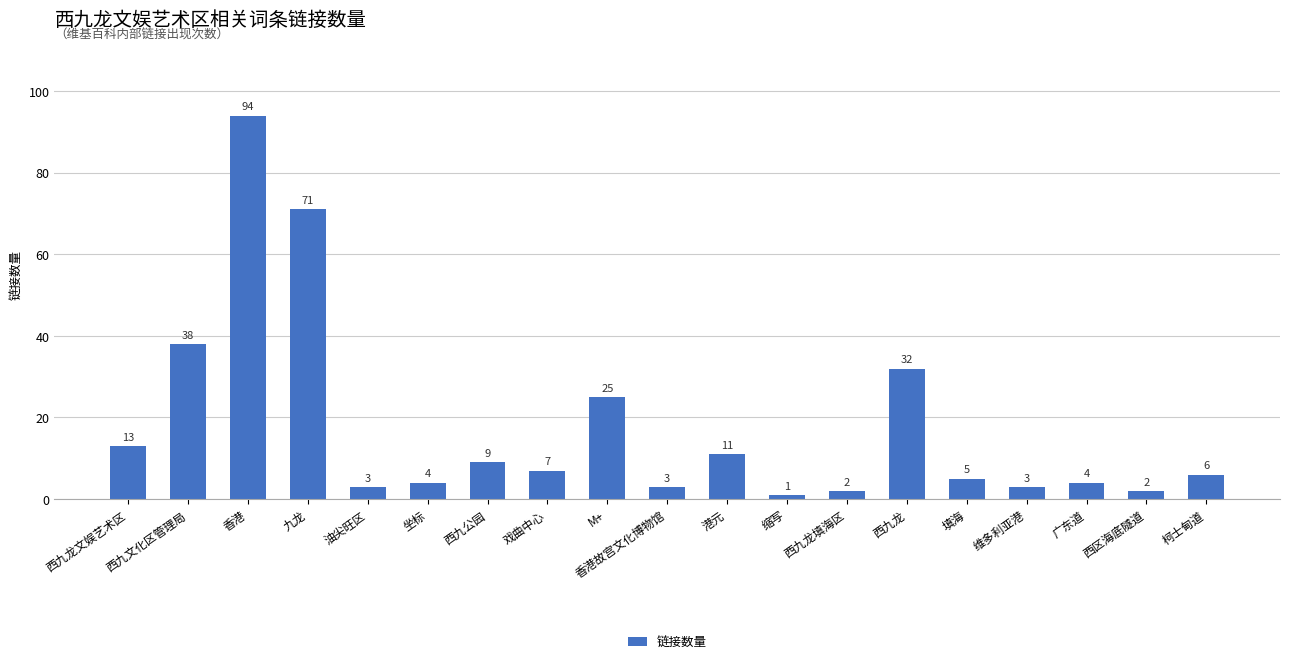

How many data points does each series have?

19